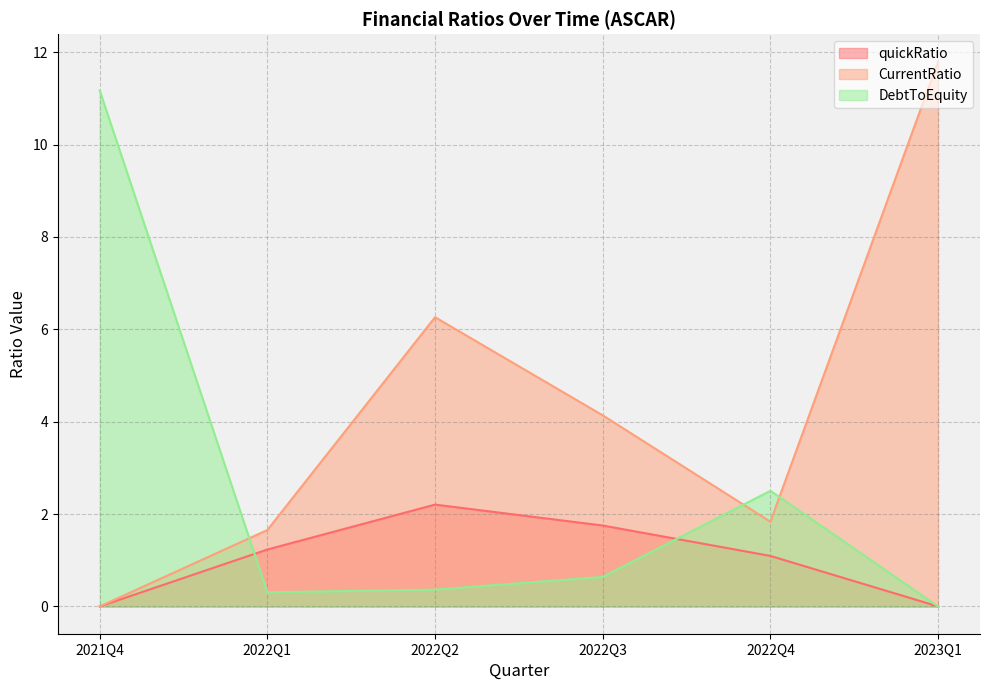

How many lines are shown in the chart?

3